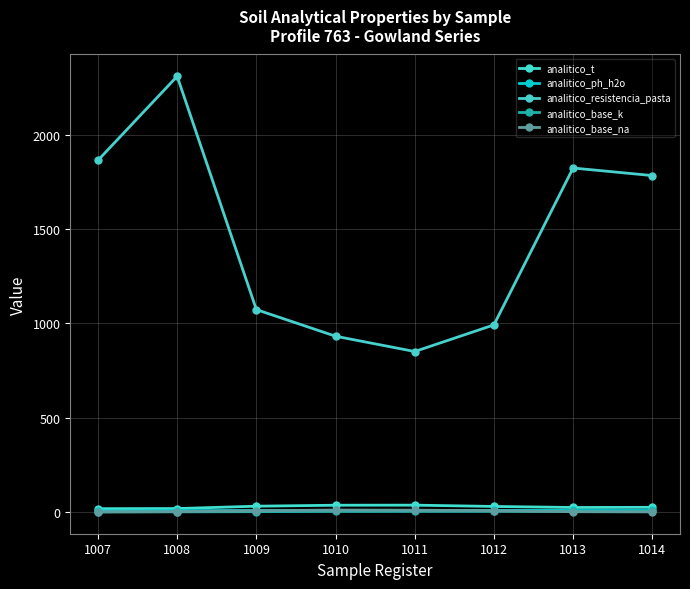

What is the difference between the highest and lowest values at 1009?

1070.4